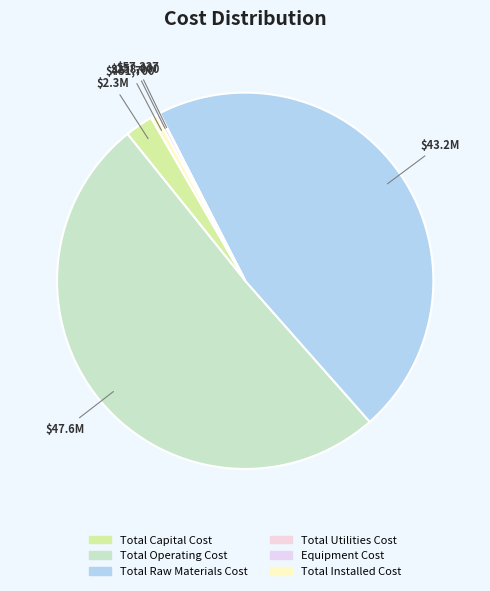

Count the number of slices in the pie.

6